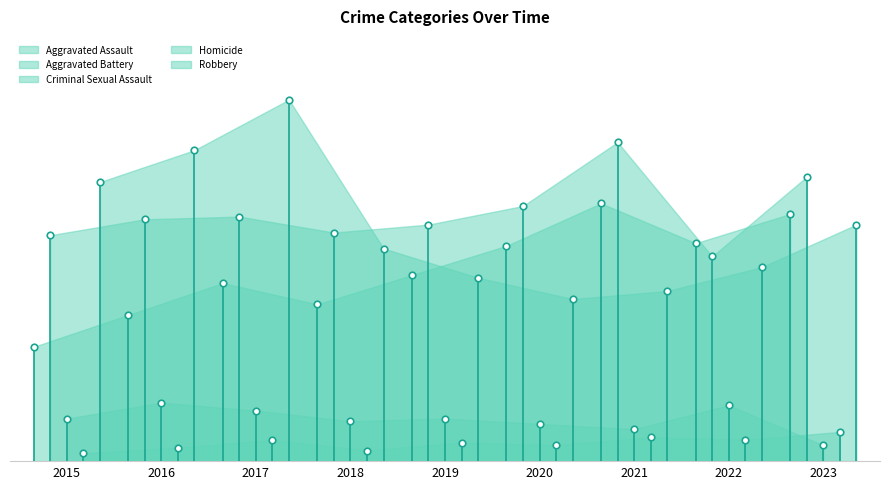

At how many categories does at least one series exceed 59?

9